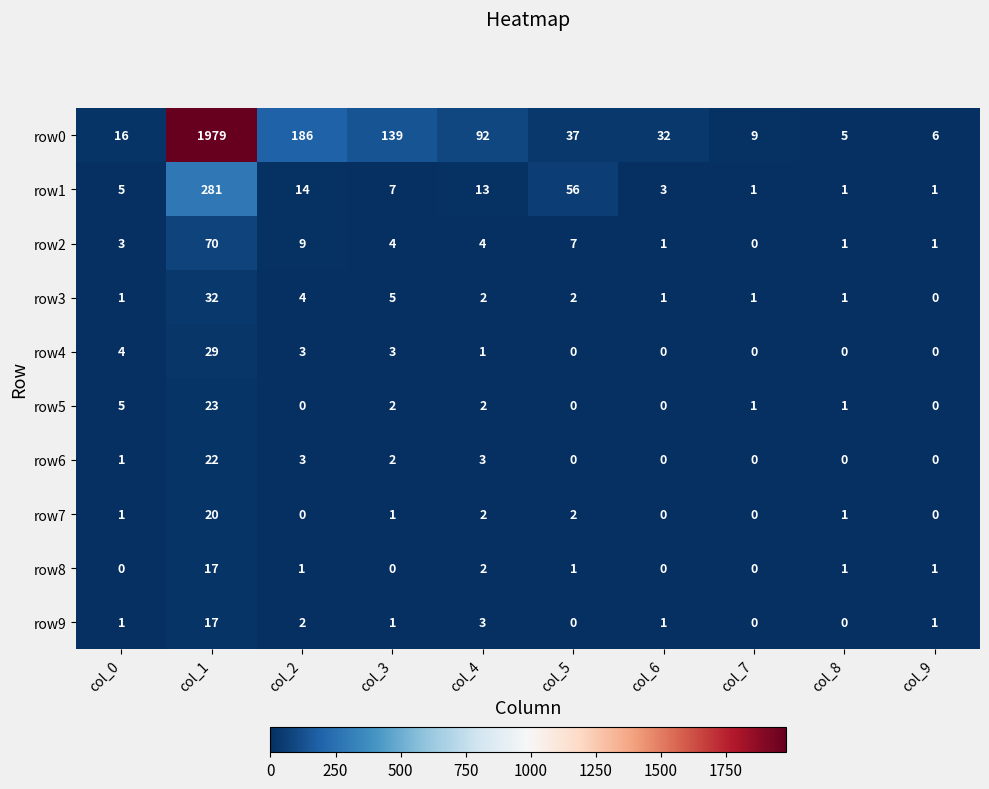

What is the difference between the highest and lowest values at col_5?

56